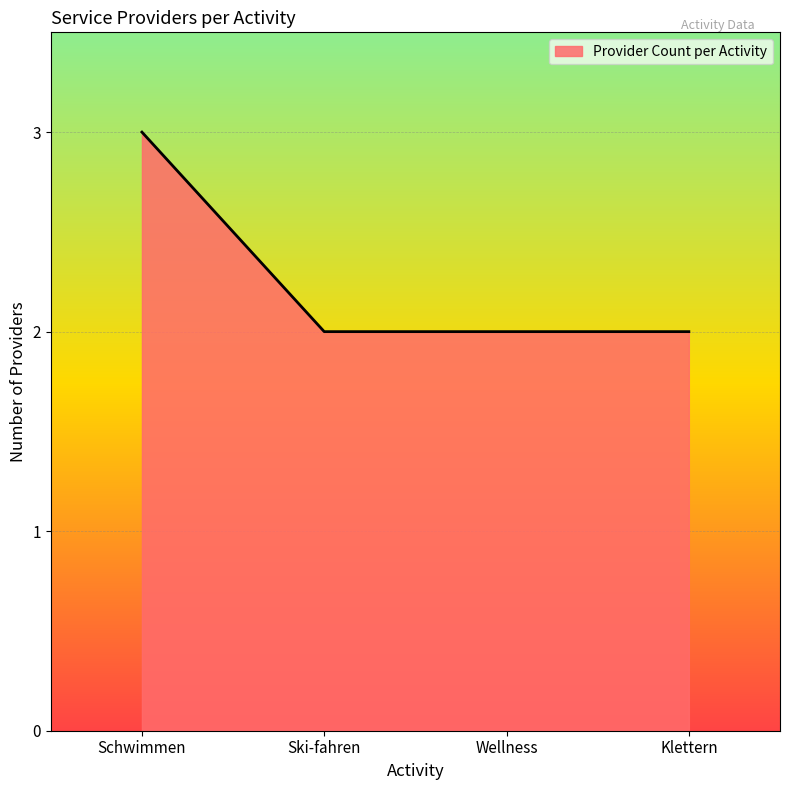

The chart shows a value of 0 at Ski-fahren. True or false?

False